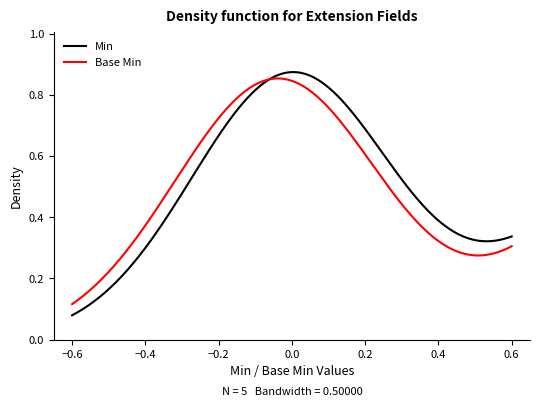

Which series has the largest total across all categories?

Min